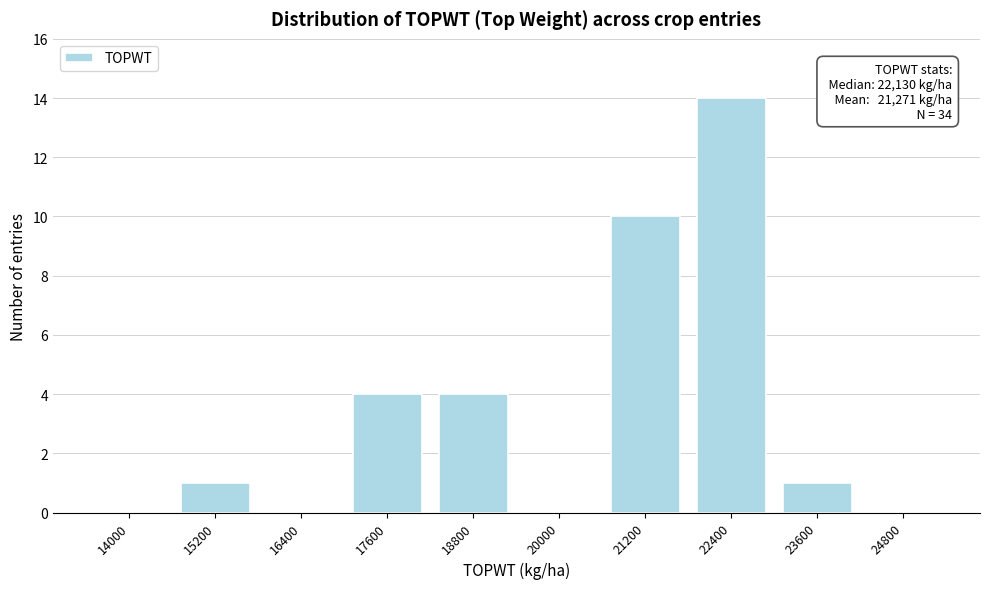

Reading left to right, what are all the values shown in this chart?

14000=0	15200=1	16400=0	17600=4	18800=4	20000=0	21200=10	22400=14	23600=1	24800=0